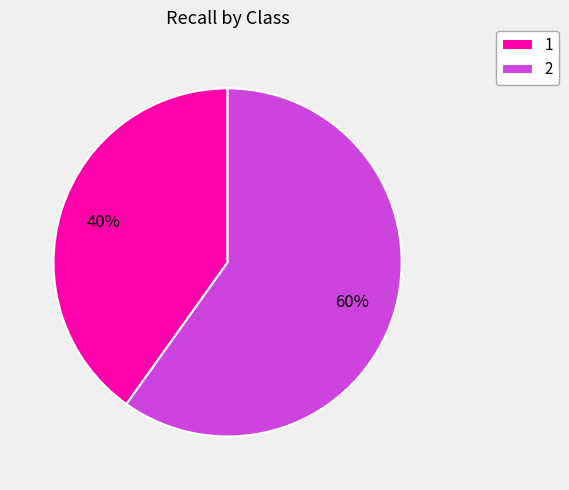

How many slices are in this pie chart?

2